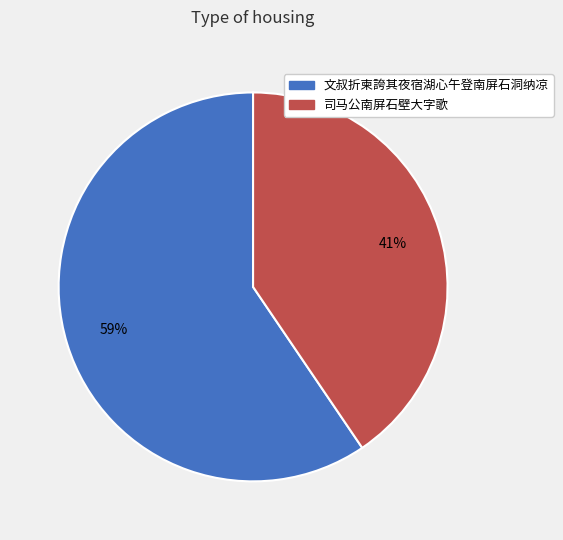

Is the sum of 文叔折柬誇其夜宿湖心午登南屏石洞纳凉 and 司马公南屏石壁大字歌 greater than half?

Yes